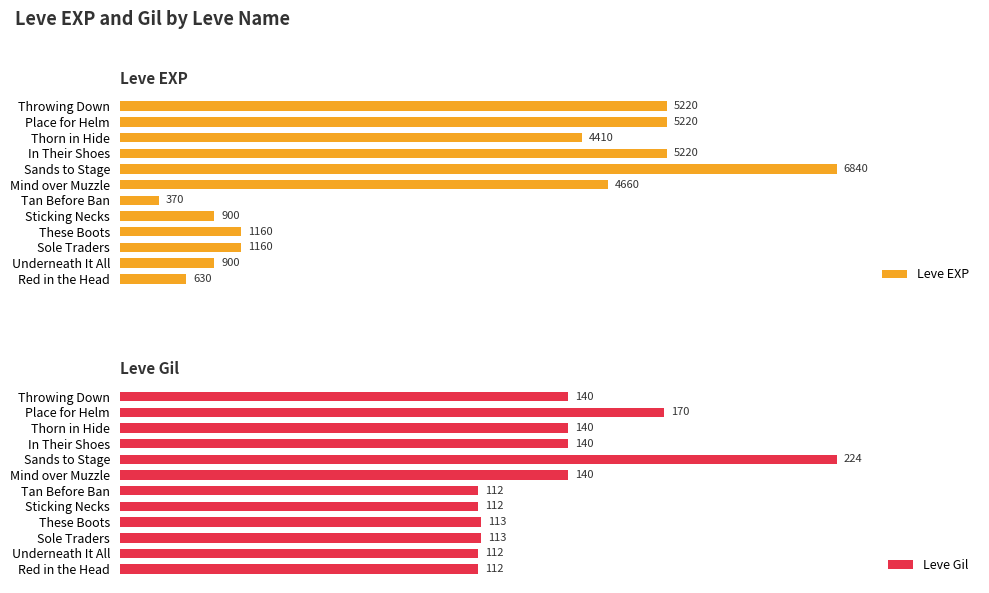

At which label is Leve Gil closest to 168?

Place for Helm